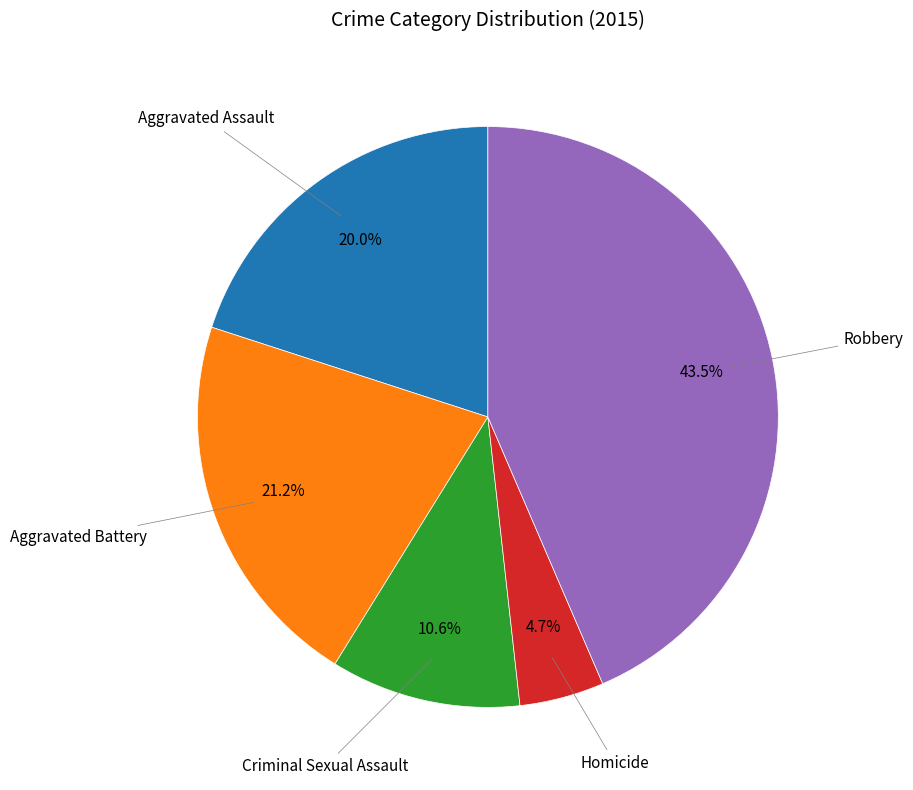

Is there a majority slice in this chart?

No